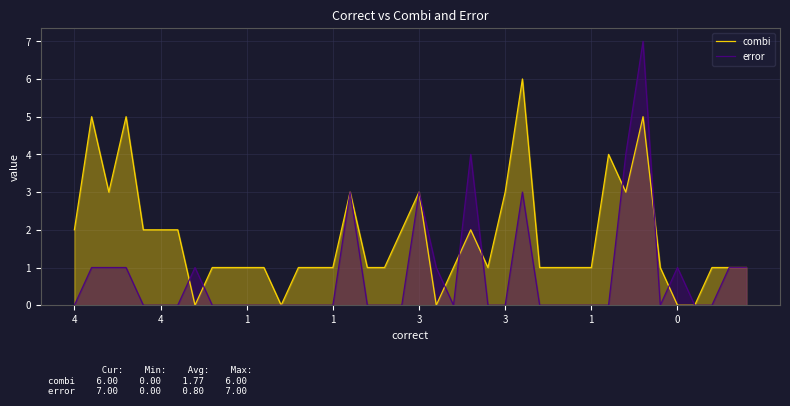

At which label is error closest to 3?

16